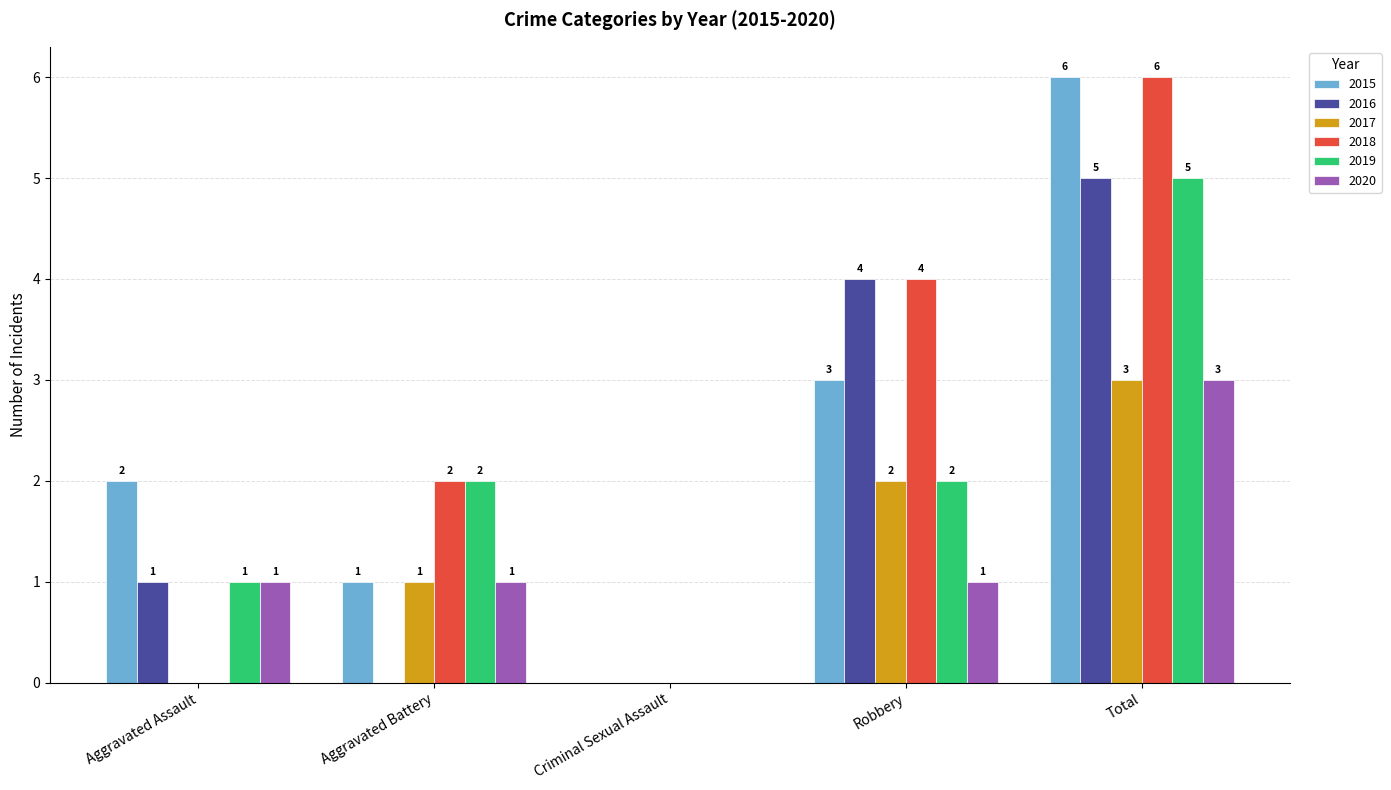

True or false: 2020 has a value of 1 at Robbery.

True